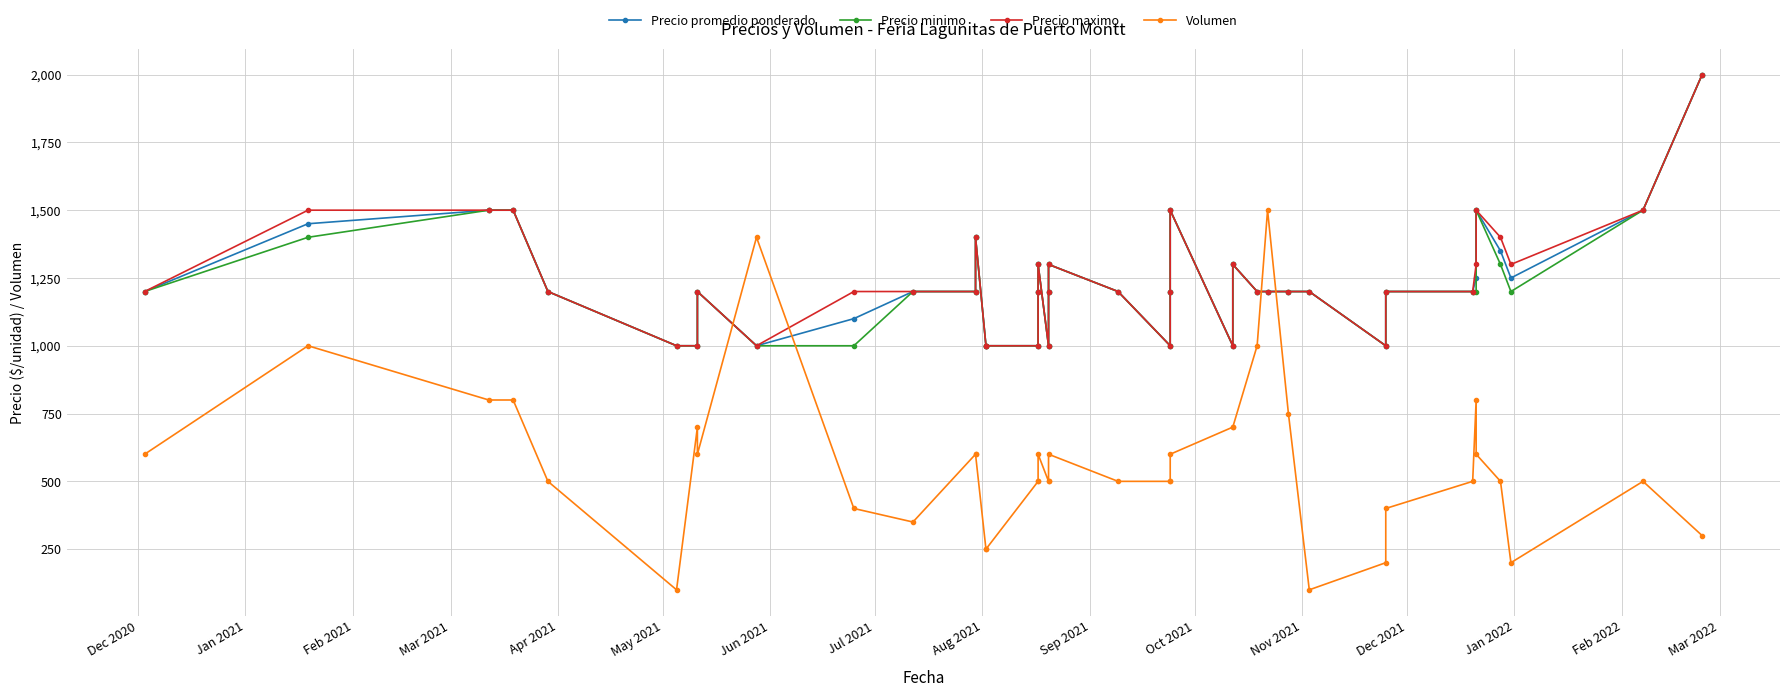

True or false: Precio promedio ponderado has more than 1 interior local peaks.

True